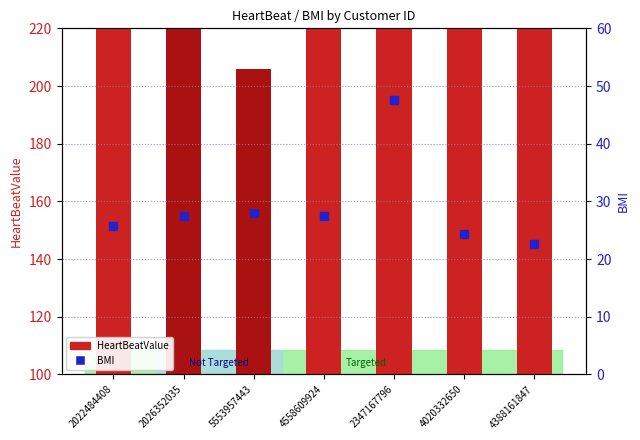

Reading left to right, transcribe all the data shown in this chart.

HeartBeatValue: 203.0	125.0	106.0	199.0	195.0	191.0	180.0
BMI: 25.7	27.4	28.0	27.5	47.5	24.4	22.6